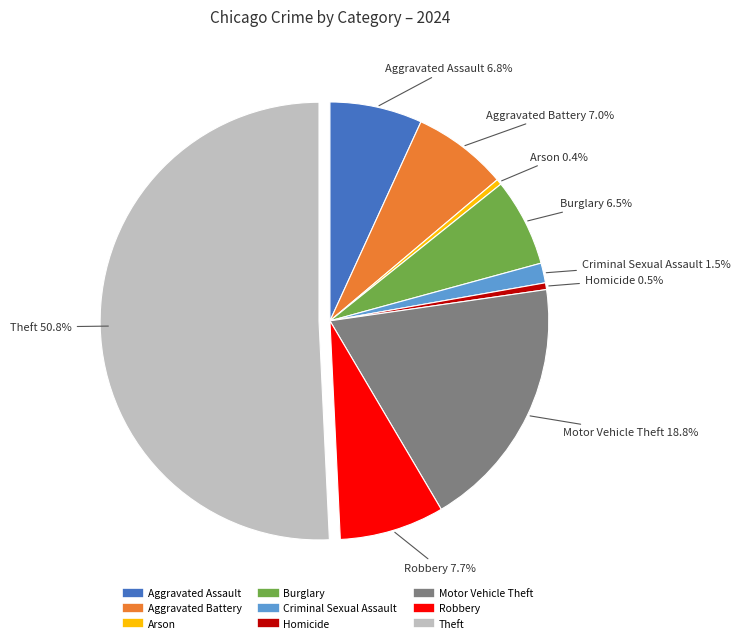

Between Robbery and Aggravated Battery, which is larger?

Robbery